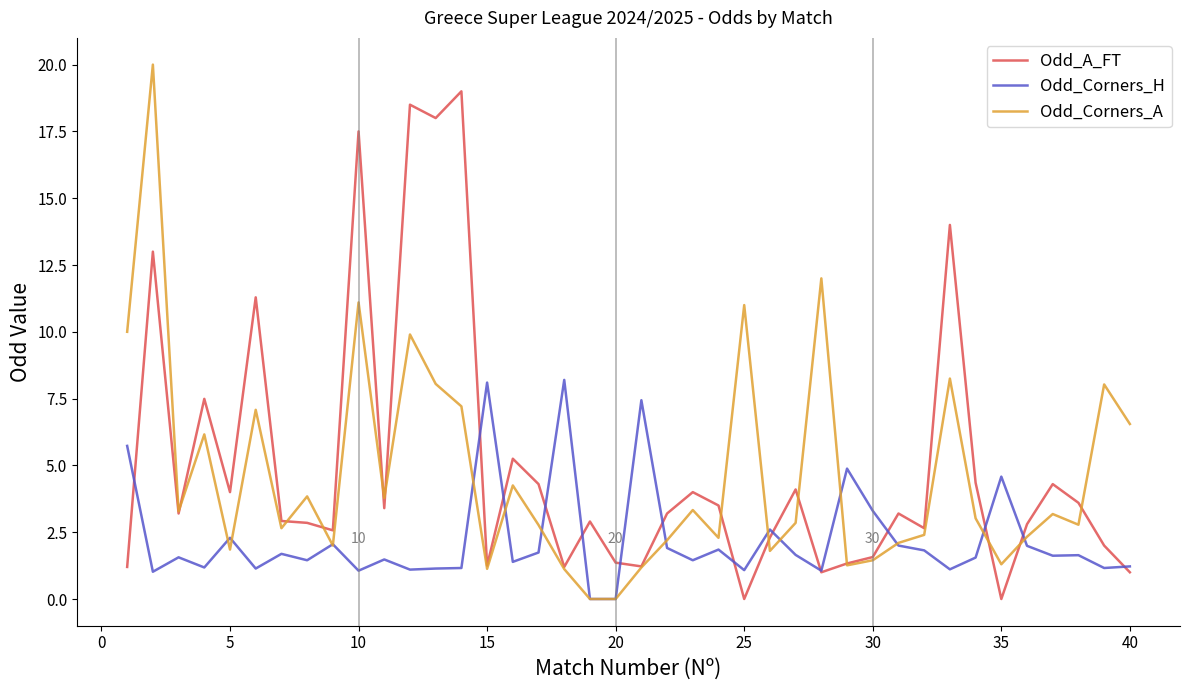

List the series in order of their peak value, highest first.

Odd_Corners_A, Odd_A_FT, Odd_Corners_H